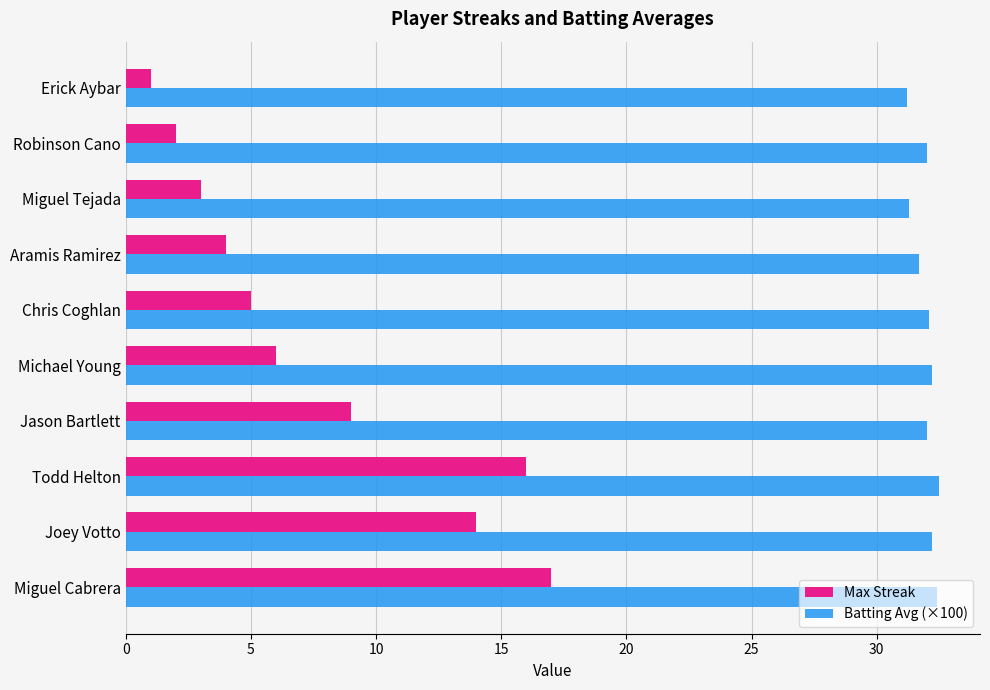

Which series has the largest range (max minus min)?

Max Streak